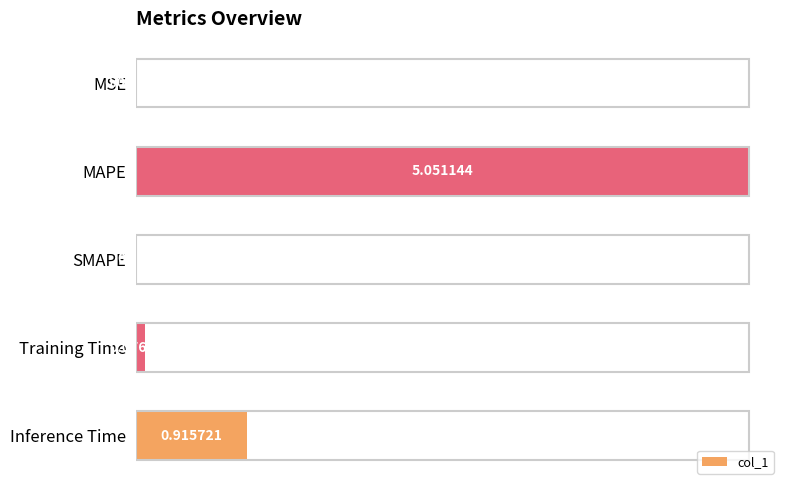

At which category does the chart reach its peak across all series?

MAPE